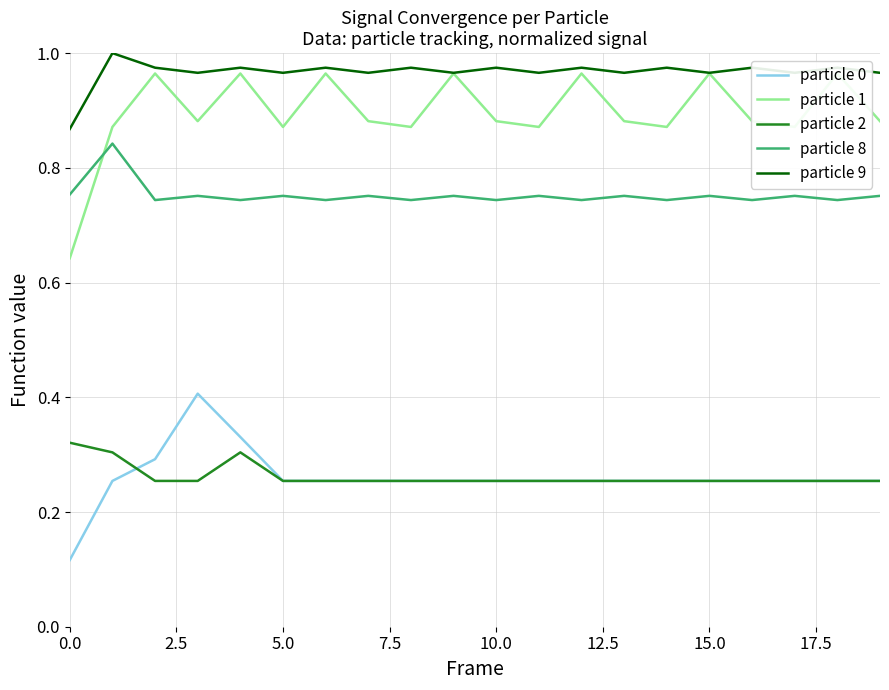

What is the spread (max minus min) of values at 10?

0.7